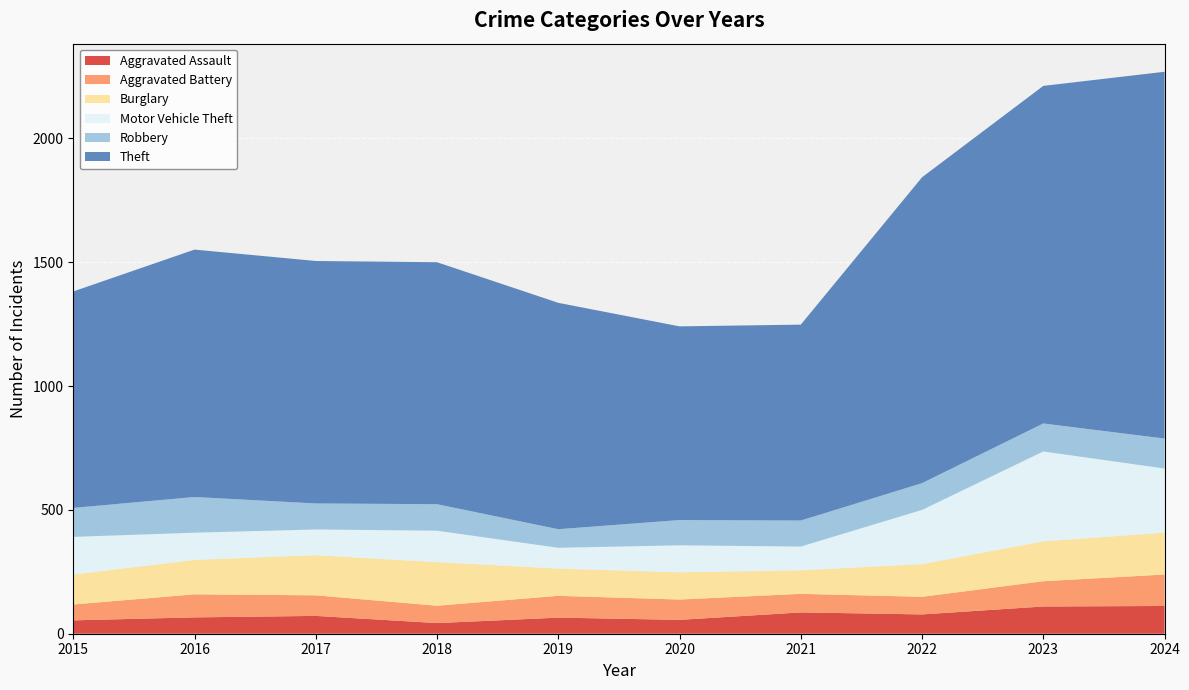

Reading right to left, what are all the values shown in this chart?

Aggravated Assault: 2024=112	2023=110	2022=78	2021=86	2020=56	2019=65	2018=43	2017=72	2016=66	2015=54
Aggravated Battery: 2024=127	2023=102	2022=71	2021=75	2020=82	2019=88	2018=70	2017=83	2016=93	2015=64
Burglary: 2024=169	2023=161	2022=132	2021=95	2020=110	2019=110	2018=176	2017=162	2016=139	2015=121
Motor Vehicle Theft: 2024=259	2023=363	2022=219	2021=96	2020=109	2019=84	2018=127	2017=104	2016=110	2015=152
Robbery: 2024=121	2023=113	2022=108	2021=105	2020=102	2019=75	2018=107	2017=105	2016=144	2015=117
Theft: 2024=1481	2023=1363	2022=1235	2021=791	2020=782	2019=914	2018=977	2017=979	2016=999	2015=874